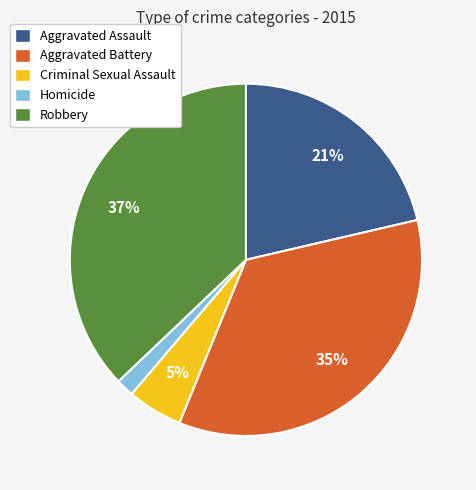

Is Aggravated Assault the majority of the pie?

No